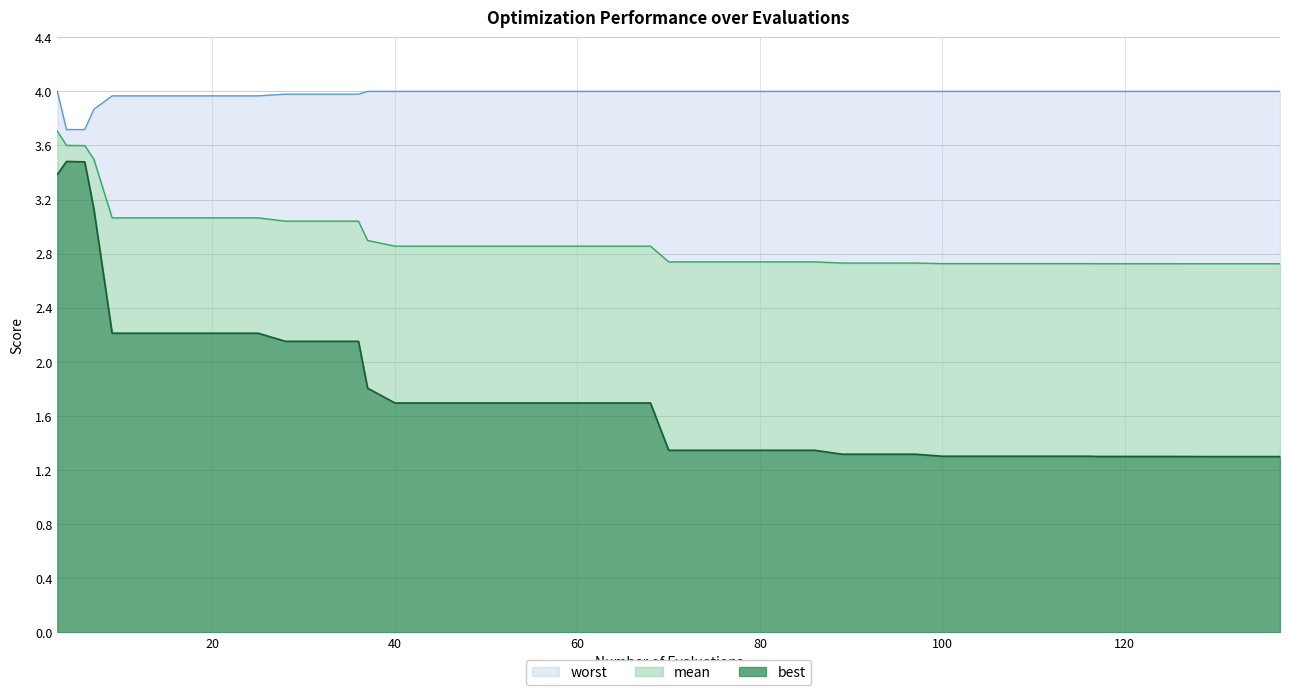

What is the highest value of the best series?

3.5